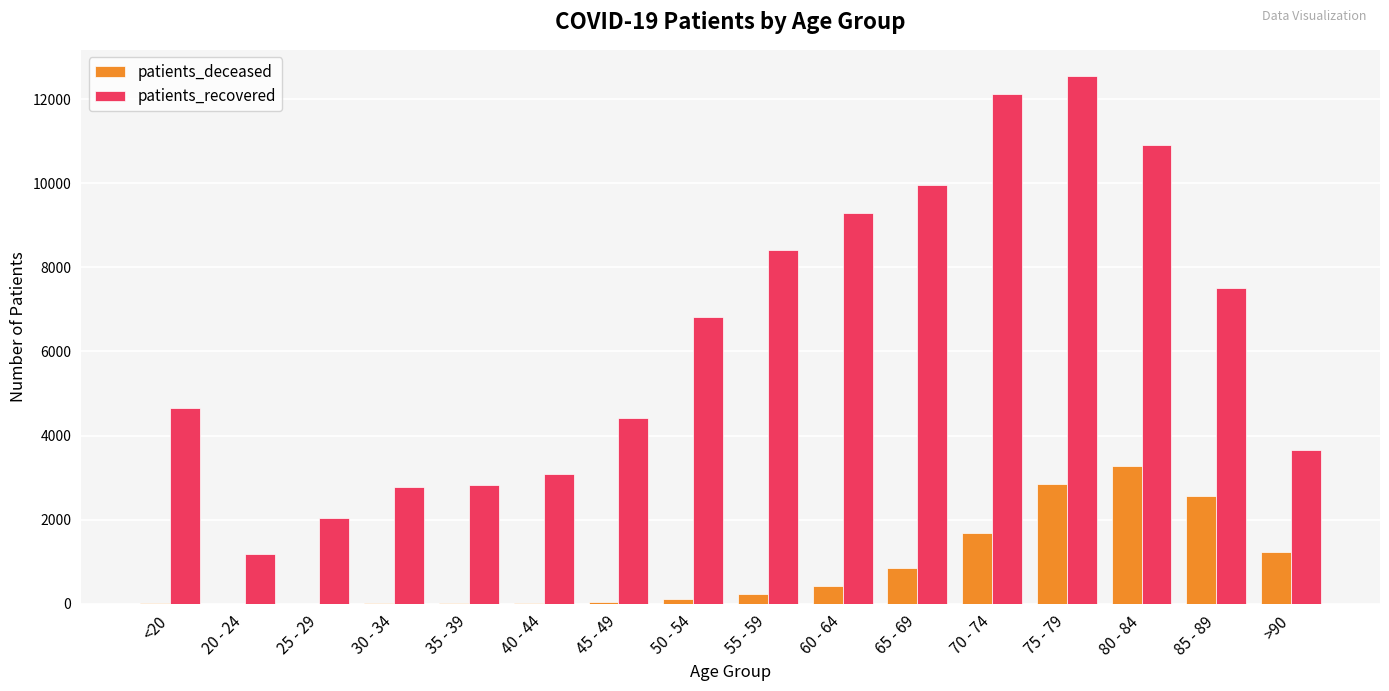

Which series has the largest total across all categories?

patients_recovered